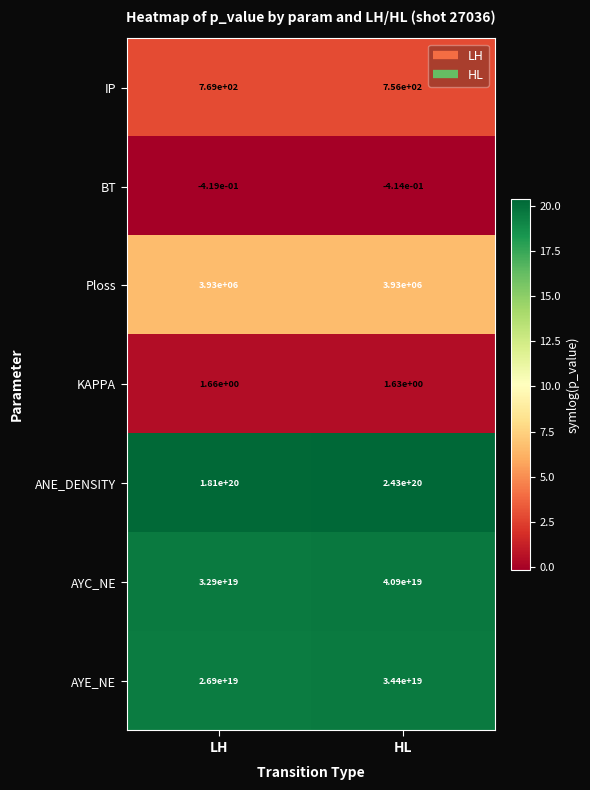

At which category is the sum across all series the highest?

HL